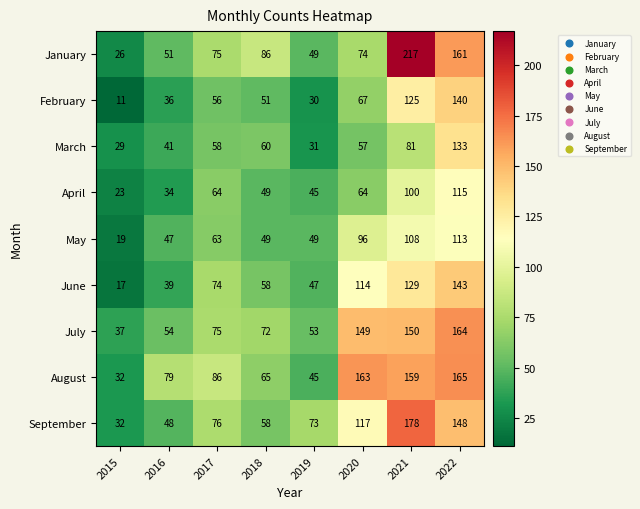

What value does the August series have at 2016, to the nearest 5?

80